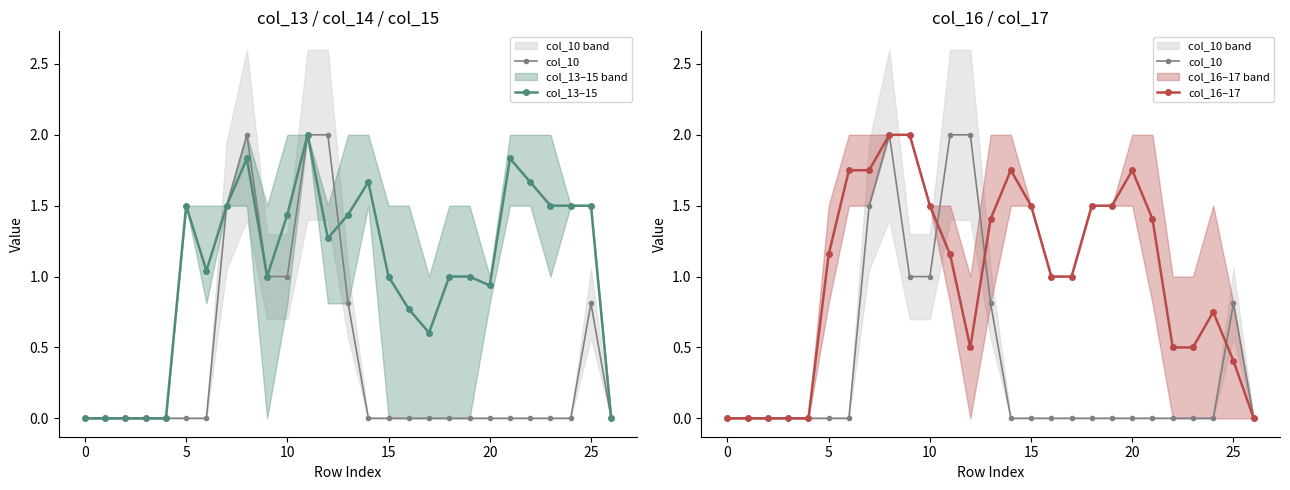

How many interior local peaks does the col_13–15 series have?

5